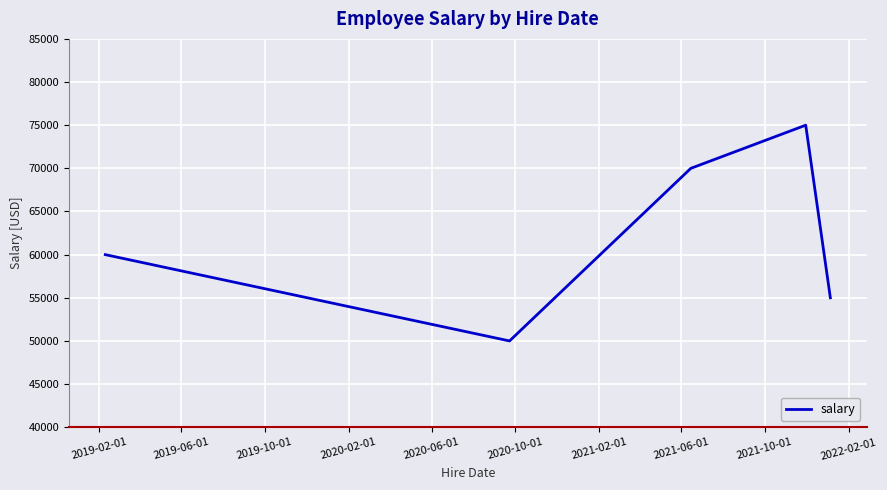

Reading left to right, transcribe all the data shown in this chart.

60000	50000	70000	75000	55000